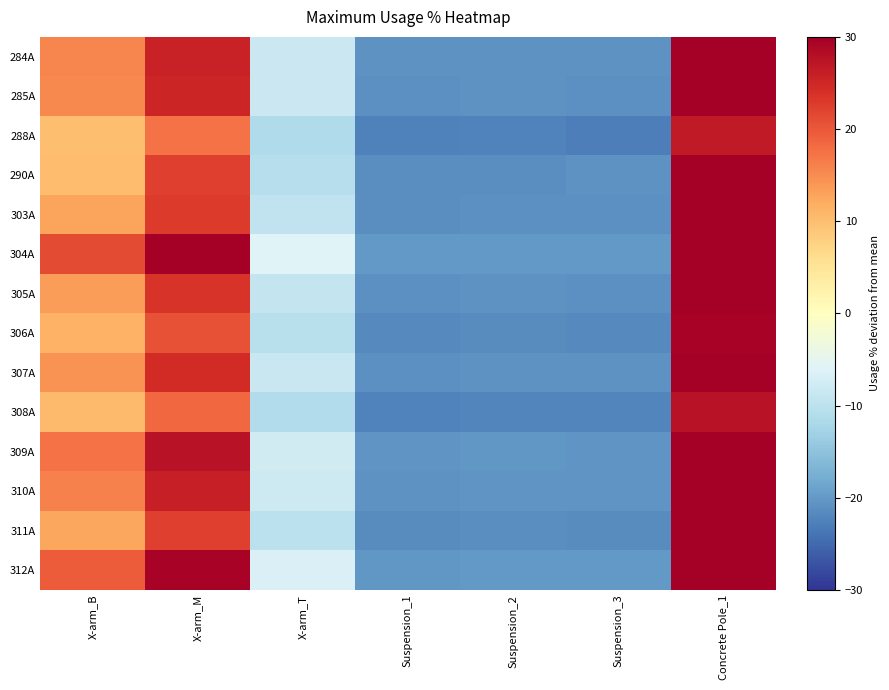

At which category does the chart reach its minimum across all series?

Suspension_3